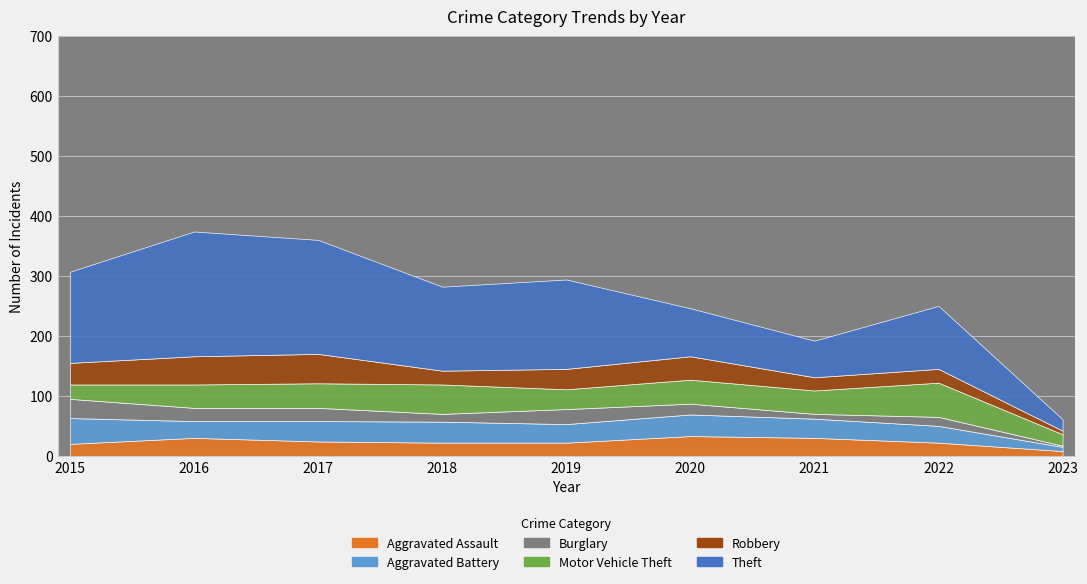

Rank the series at 2016 from lowest to highest value.

Burglary, Aggravated Battery, Aggravated Assault, Motor Vehicle Theft, Robbery, Theft